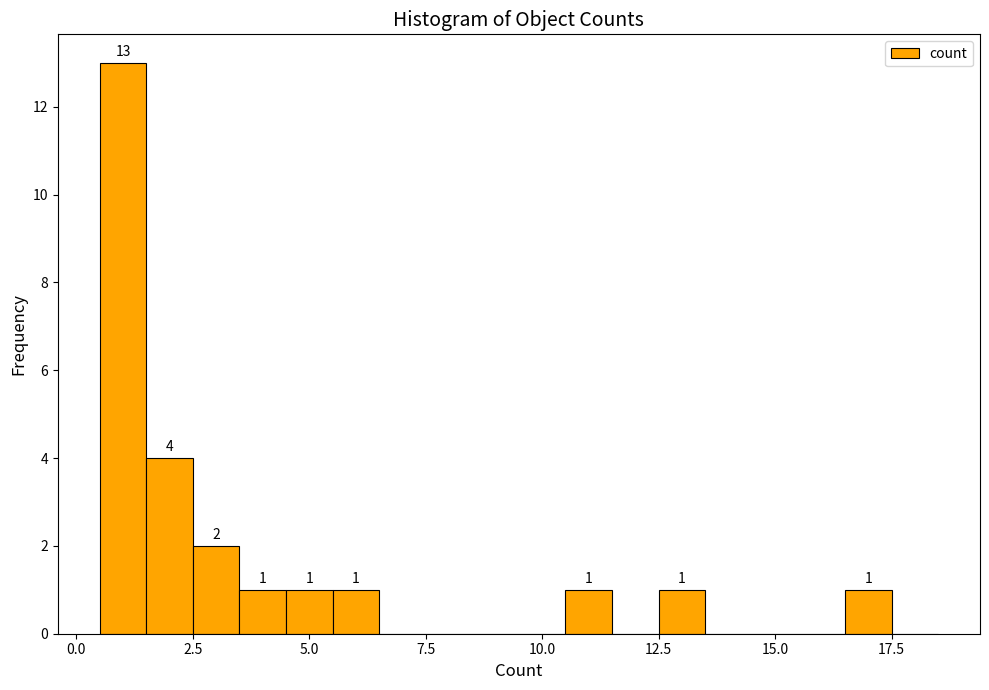

Read against the x-axis, roughly where is the centre of the tallest bar?

1.0